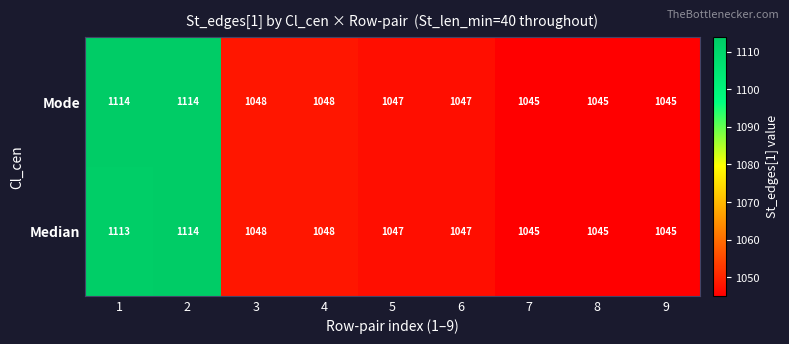

Between 1 and 2, which series saw the biggest shift?

Median